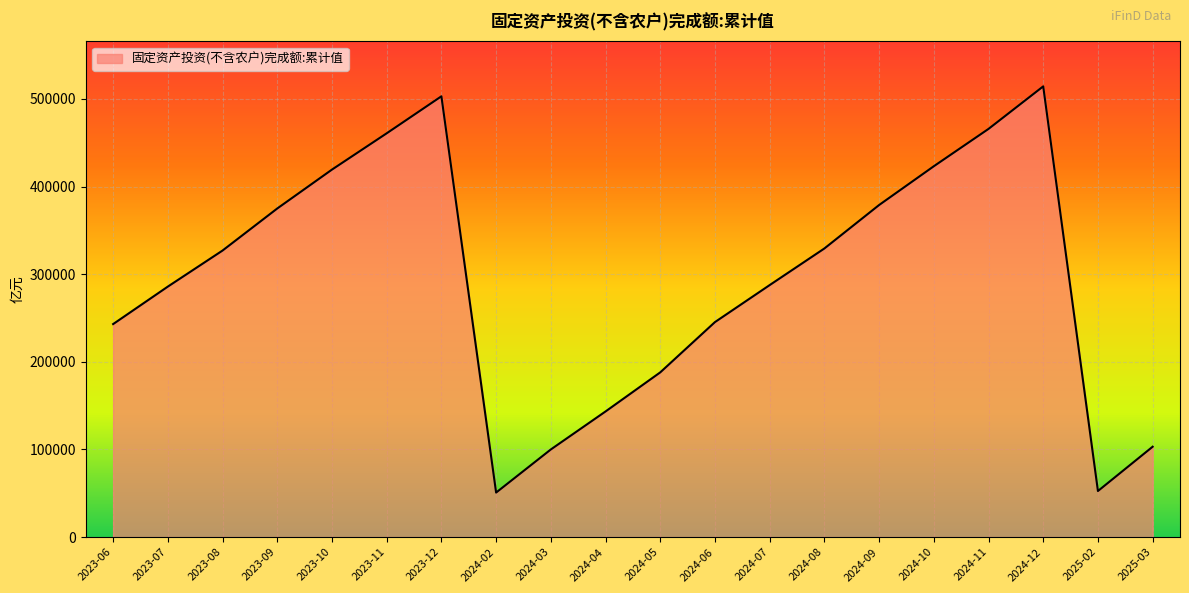

What is the change in value from 2024-03 to 2024-04?

+43359